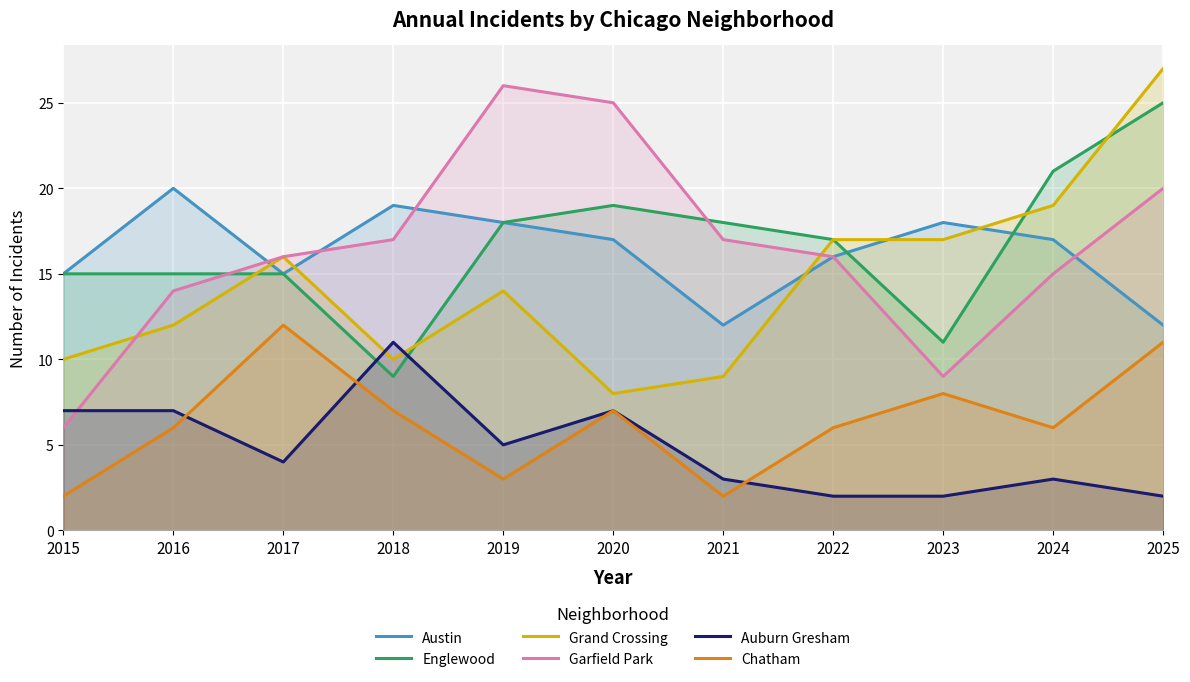

What is the maximum value for Garfield Park?

26